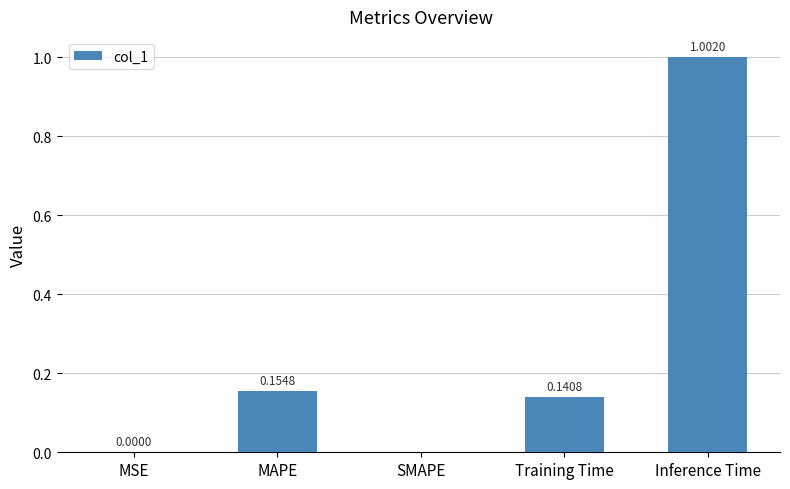

Between MAPE and SMAPE, which is larger?

MAPE